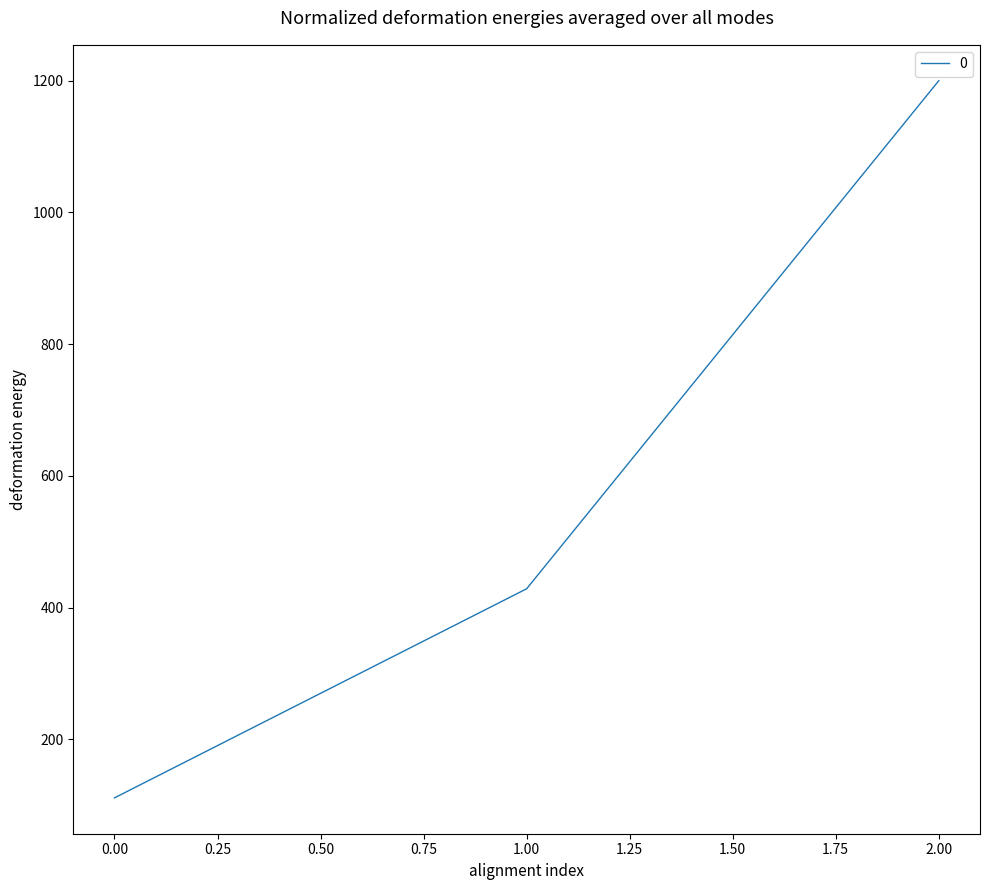

Is it true that the value at 1.00 is 428.6?

True